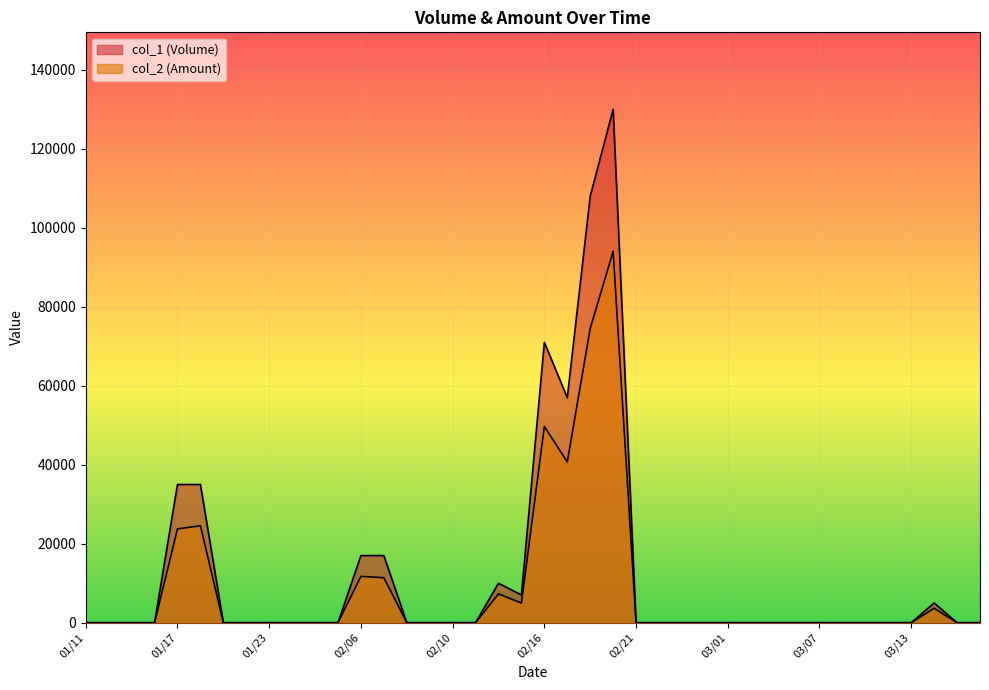

How many interior local valleys does the col_2 series have?

2